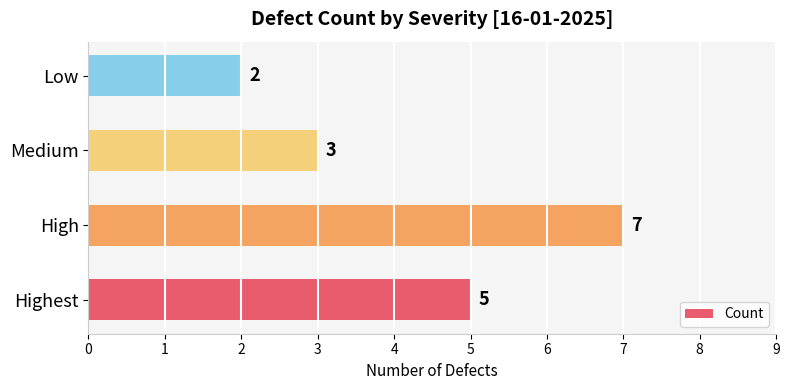

What is the average value?

4